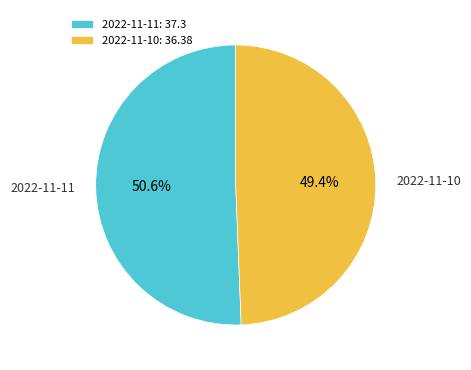

What percentage is the 2022-11-10 slice, to the nearest percent?

49%